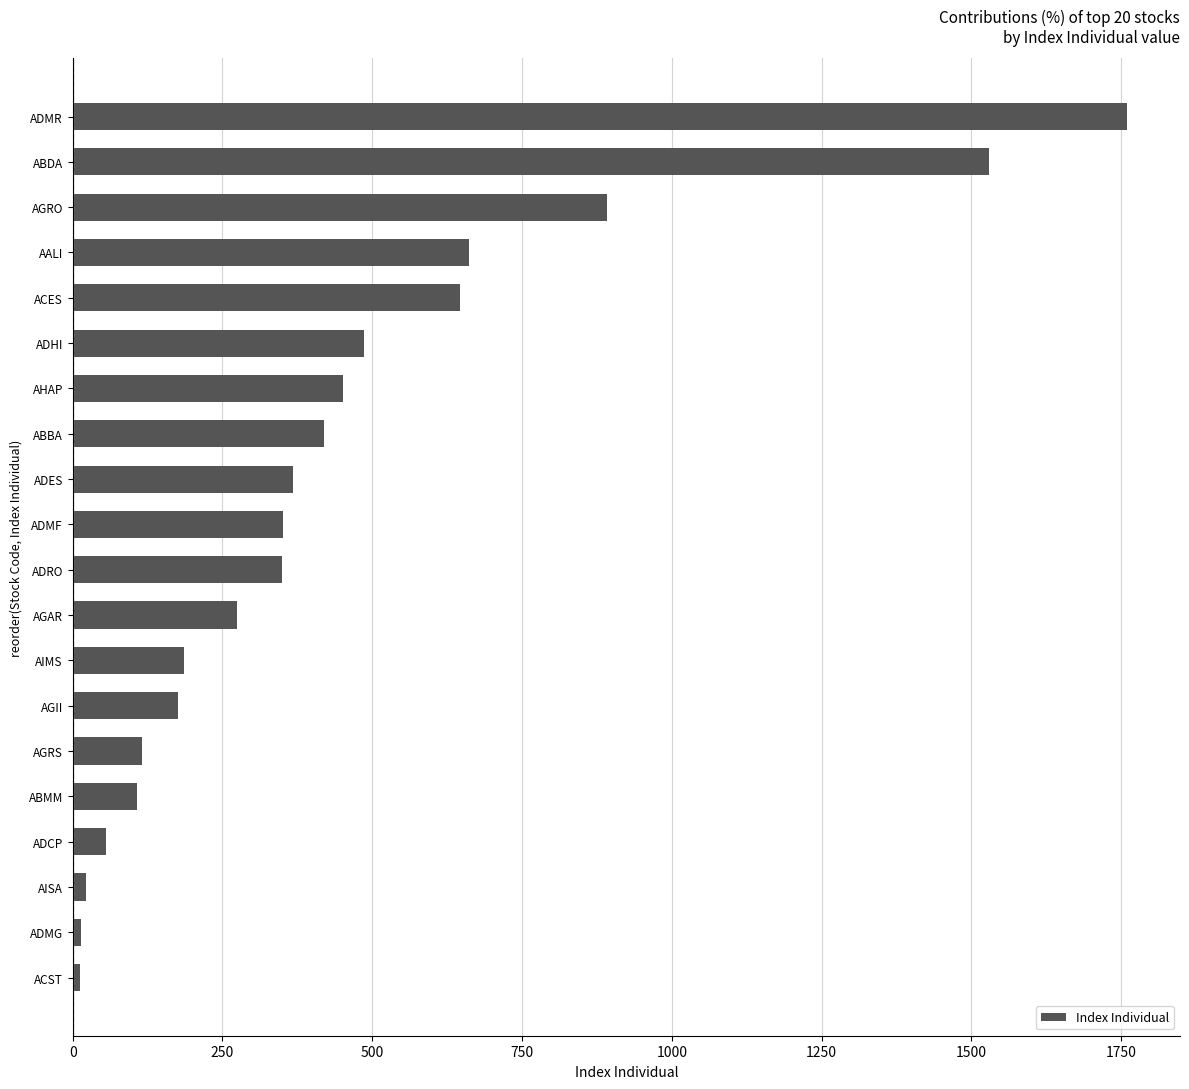

What is the difference between the values at ADCP and ADMF?

295.4